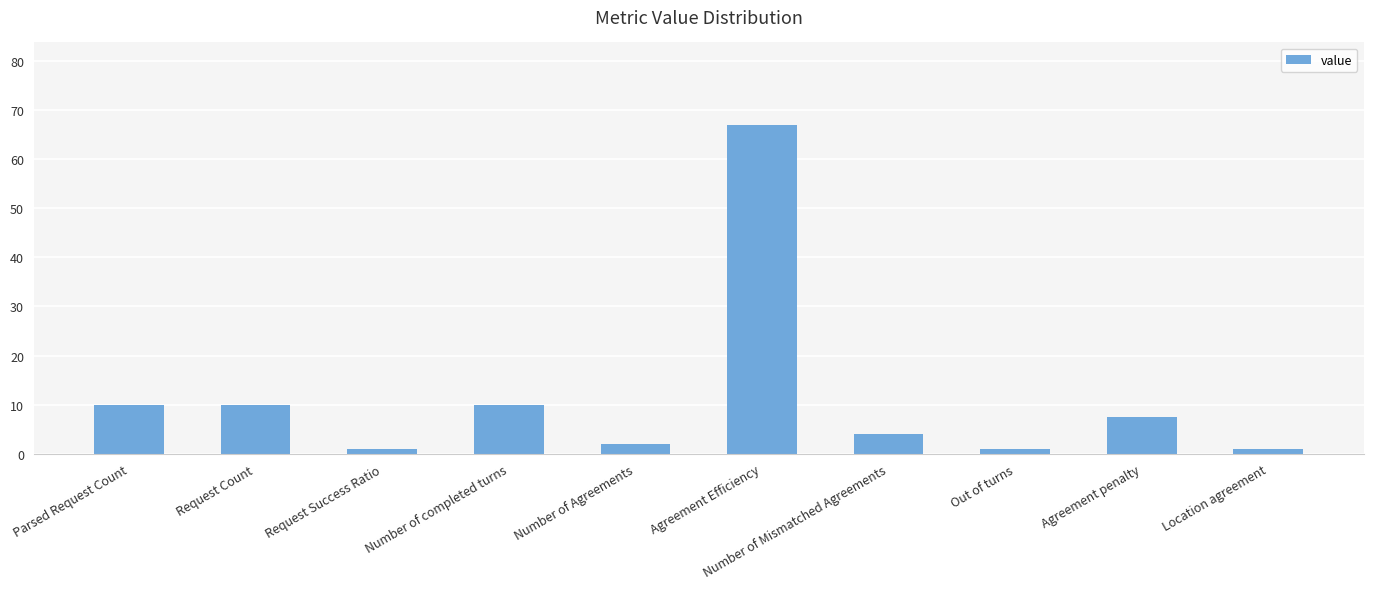

What is the change in value from Request Count to Request Success Ratio?

-9.0